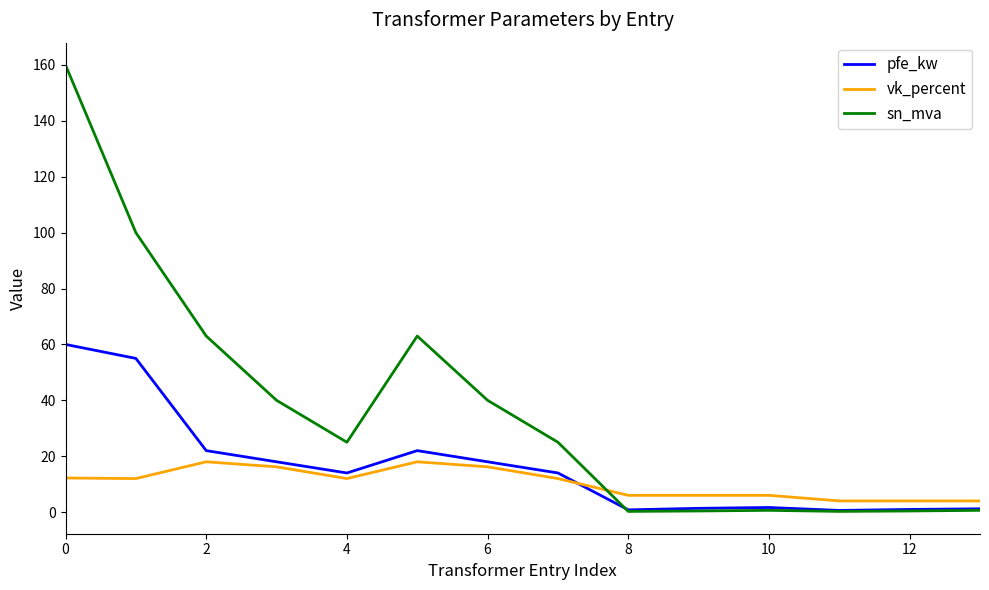

How many categories are shown in the chart?

14